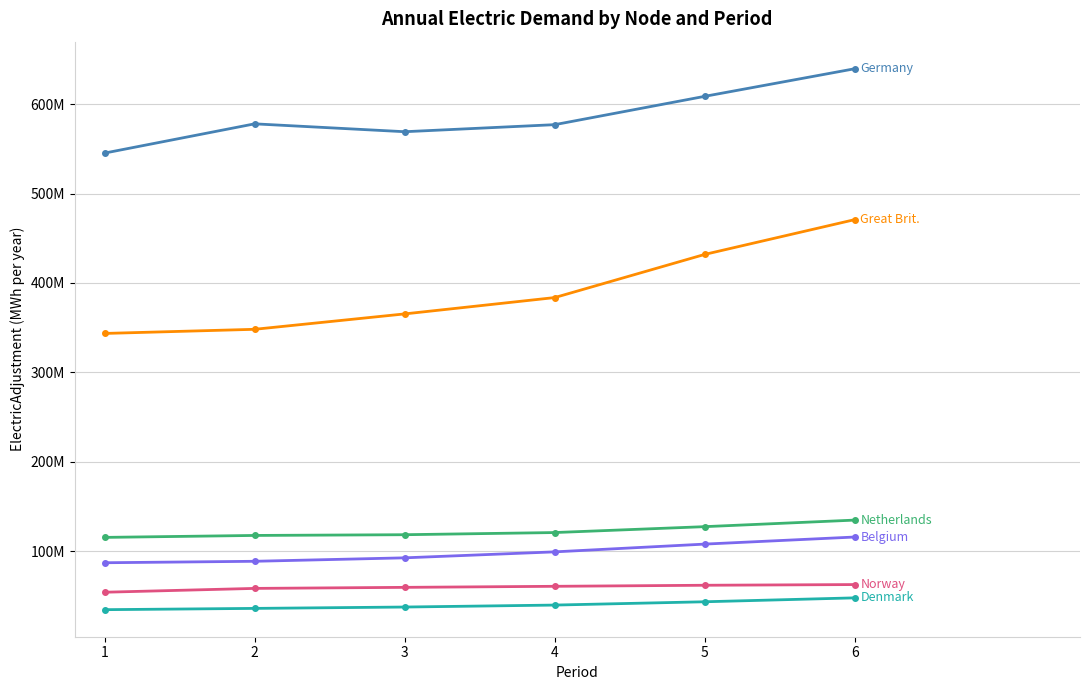

True or false: Netherlands has a value of 117710184.6 at 2.

True